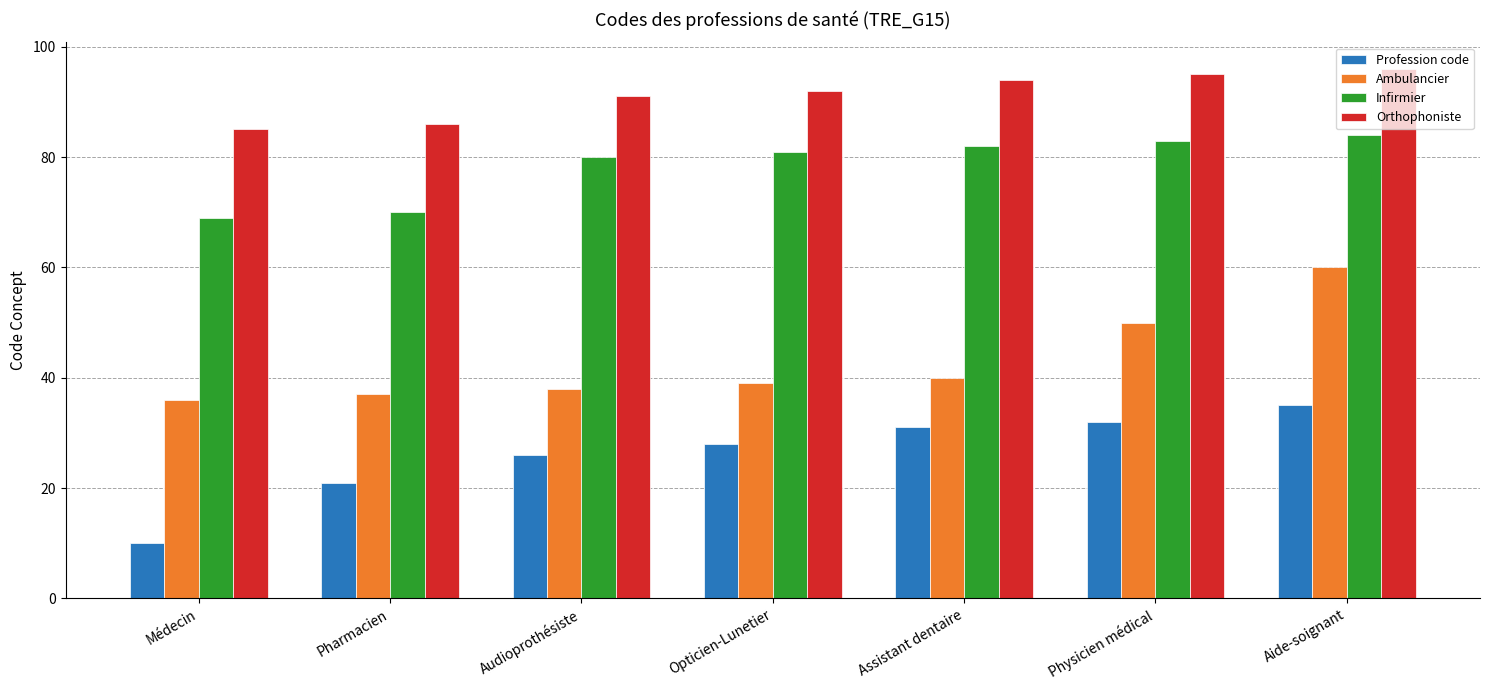

What is the label of the 1st bar from the left?

Médecin